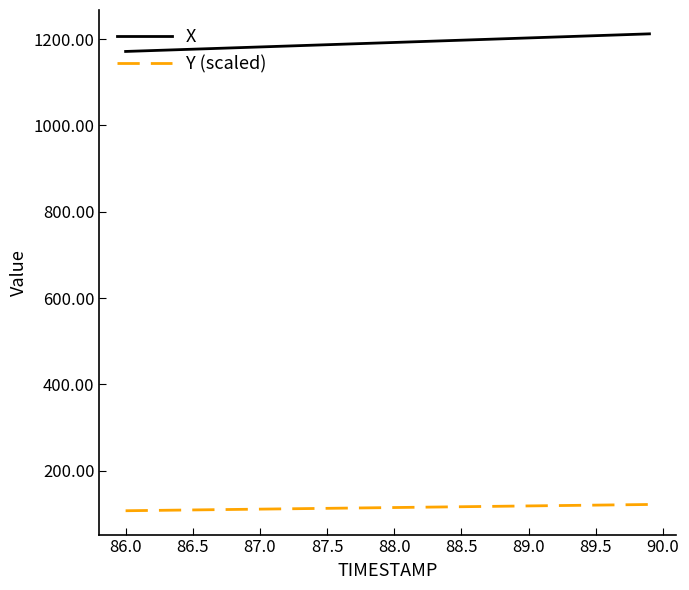

What is the greatest value displayed?

1212.1